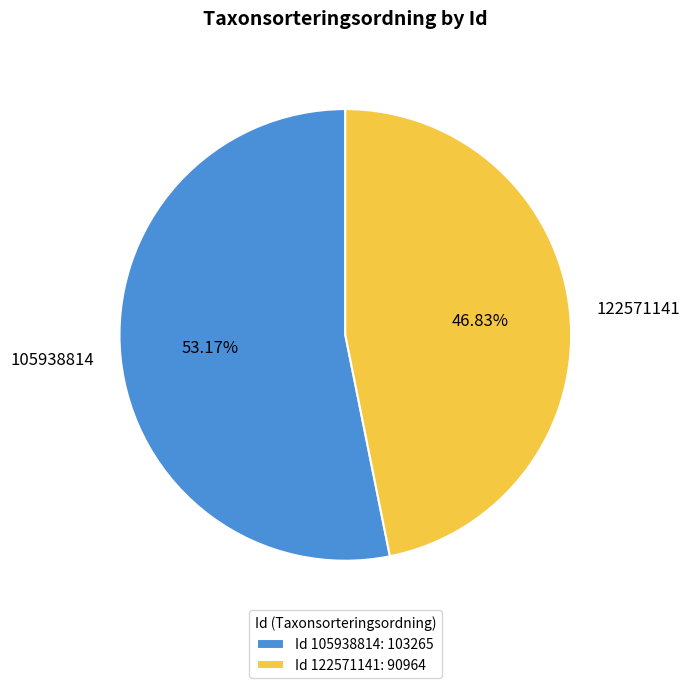

Combined, what portion of the pie is 122571141 and 105938814?

100.0%